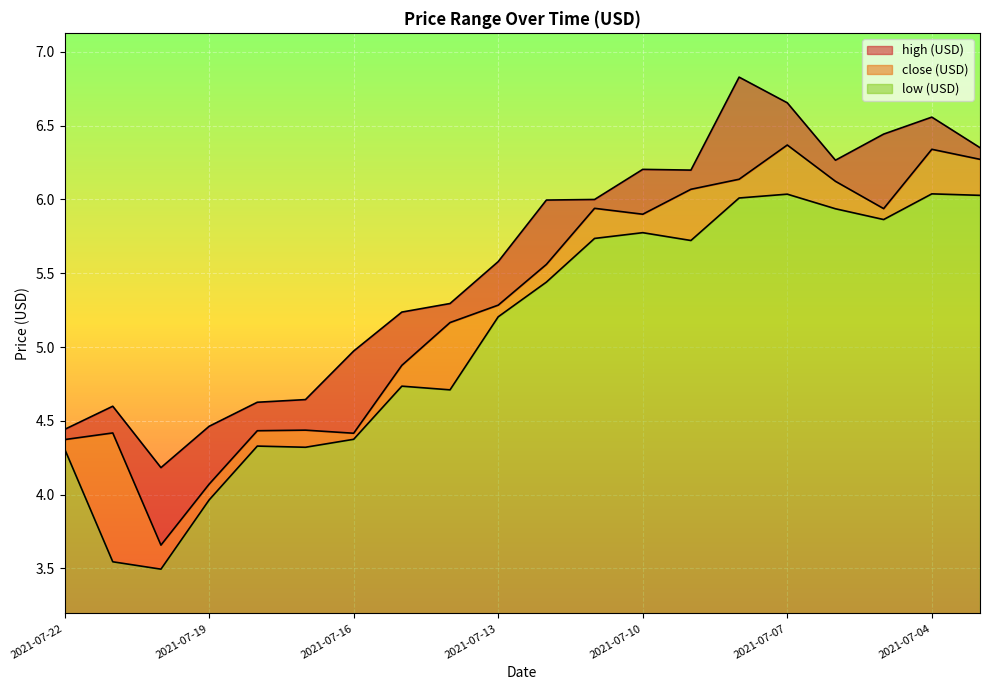

Rank the categories by high (USD) value from lowest to highest.

2021-07-20, 2021-07-22, 2021-07-19, 2021-07-21, 2021-07-18, 2021-07-17, 2021-07-16, 2021-07-15, 2021-07-14, 2021-07-13, 2021-07-12, 2021-07-11, 2021-07-09, 2021-07-10, 2021-07-06, 2021-07-03, 2021-07-05, 2021-07-04, 2021-07-07, 2021-07-08